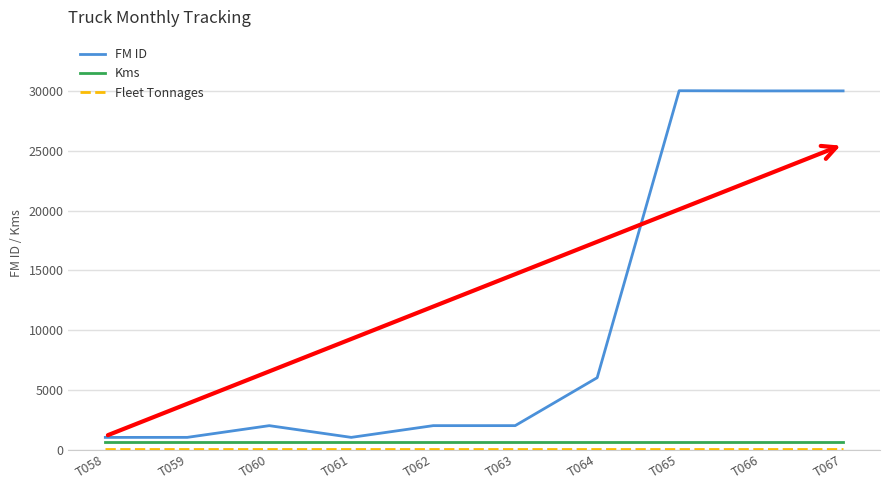

Which series has the largest range (max minus min)?

FM ID